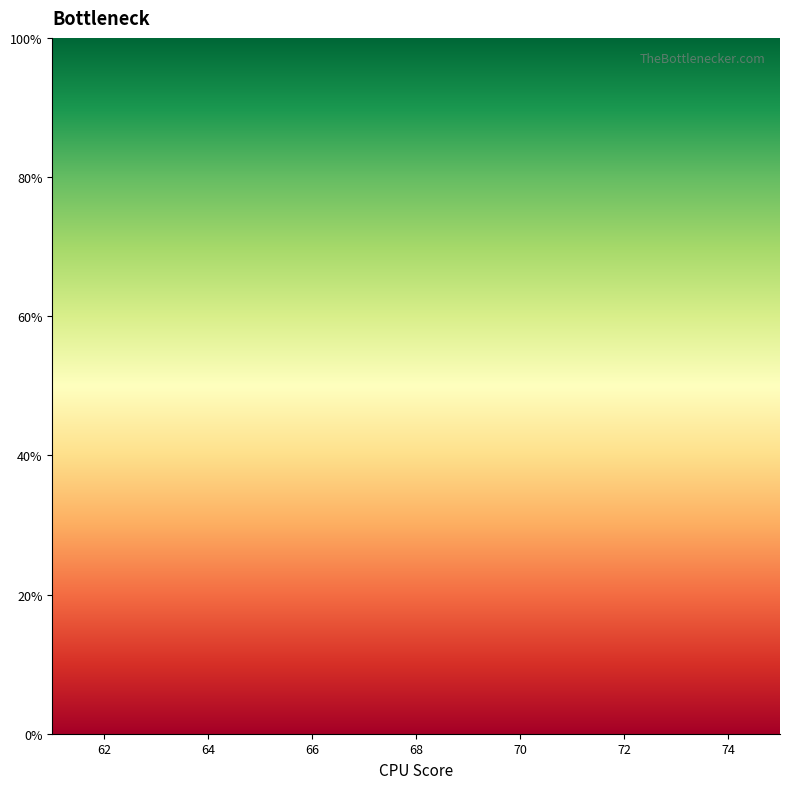

Which has a higher value, 13 or 64?

64